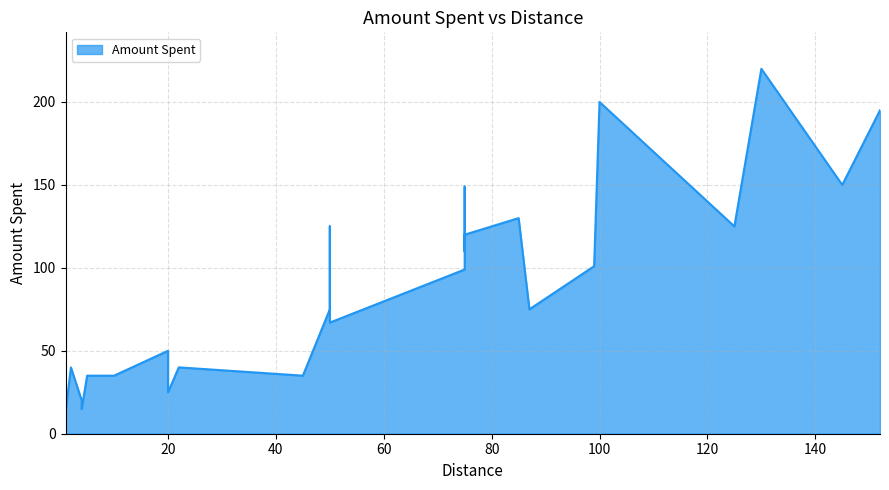

Rank the categories by value from highest to lowest.

130, 100, 152, 145, 75, 85, 50, 125, 75, 75, 99, 75, 50, 87, 50, 20, 2, 22, 1, 5, 10, 45, 20, 4, 4, 1